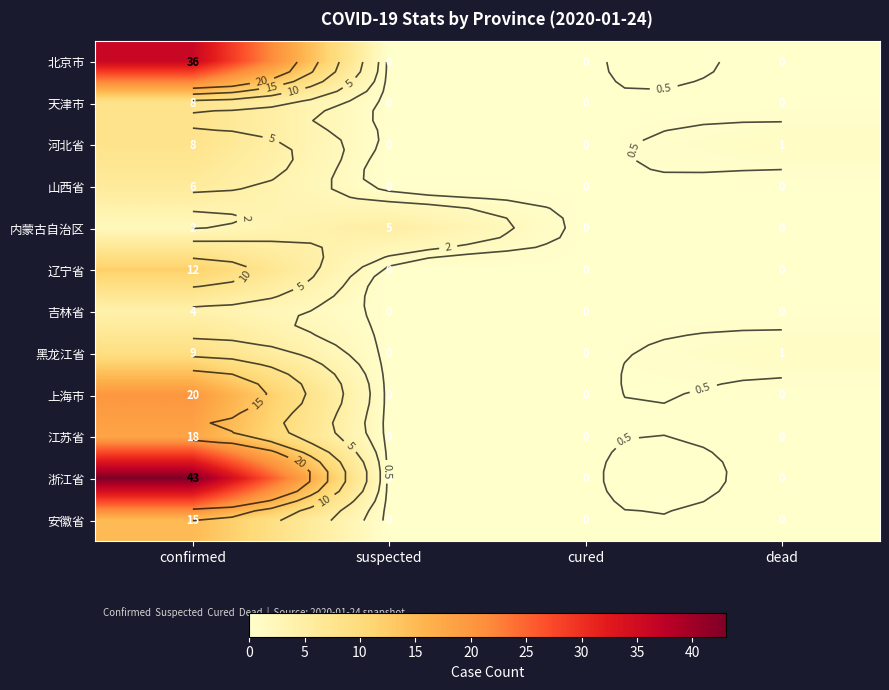

At which label is 江苏省 closest to 9?

confirmed